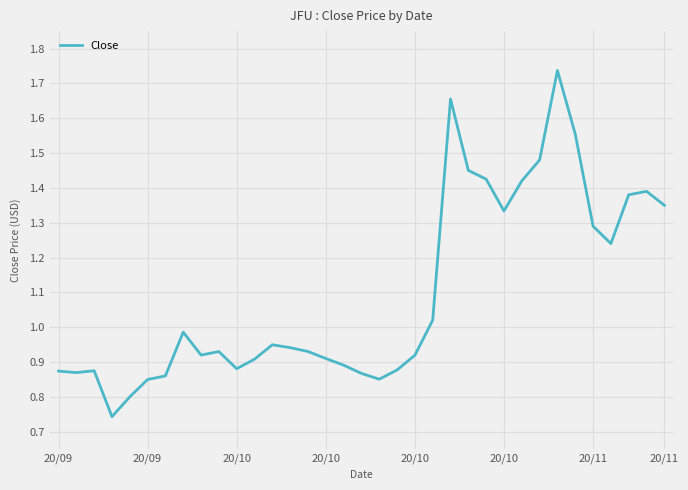

Does the chart display data point markers on the line(s)?

No